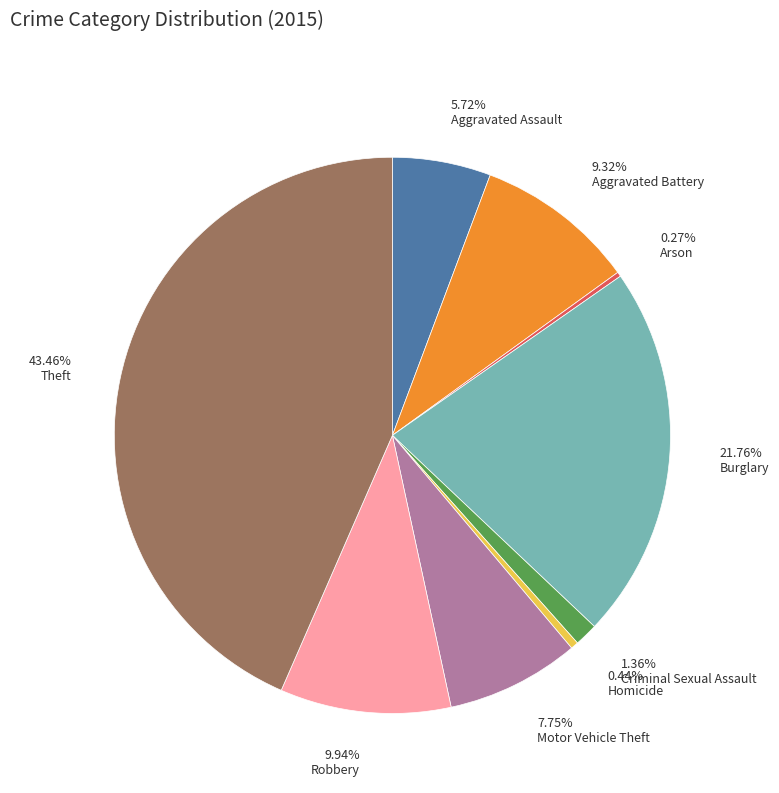

Does Criminal Sexual Assault represent more than half of the total?

No